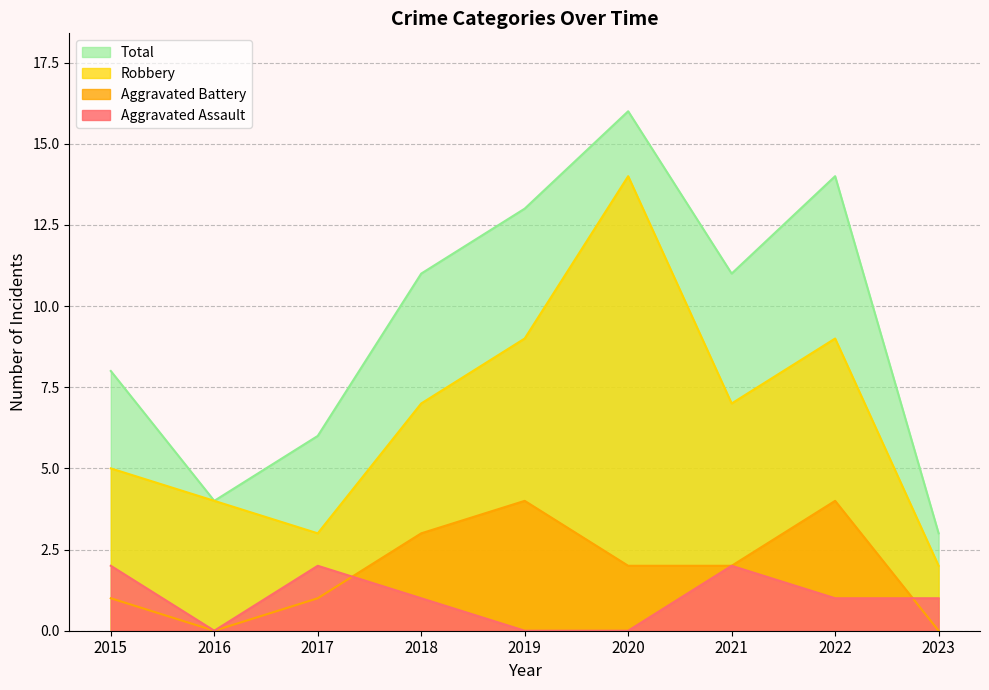

At which label does Total first exceed 11?

2019